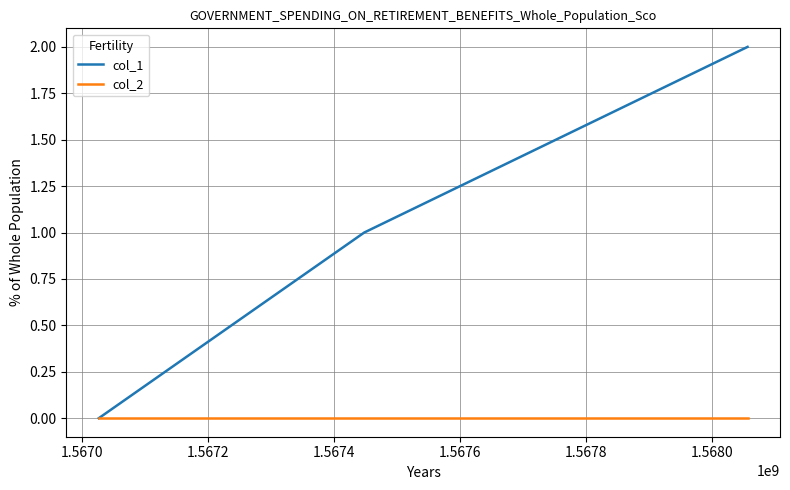

What are all the series names shown in the legend?

col_1, col_2